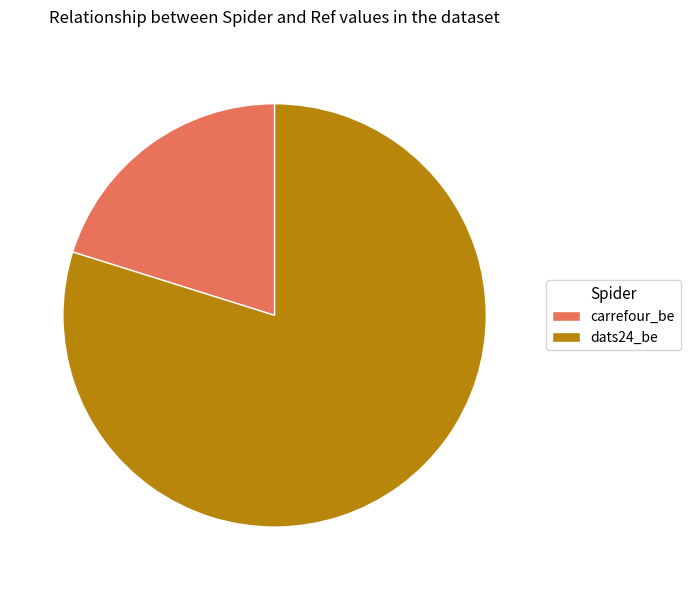

Which has a higher value, carrefour_be or dats24_be?

dats24_be